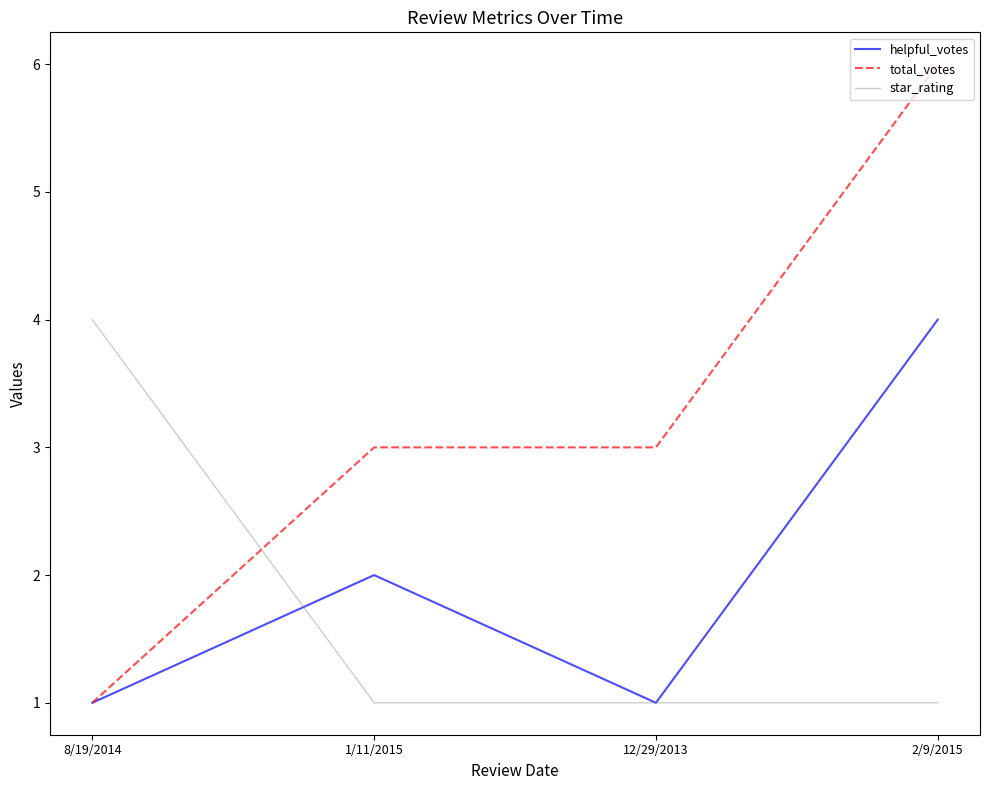

True or false: total_votes has a value of 6 at 2/9/2015.

True